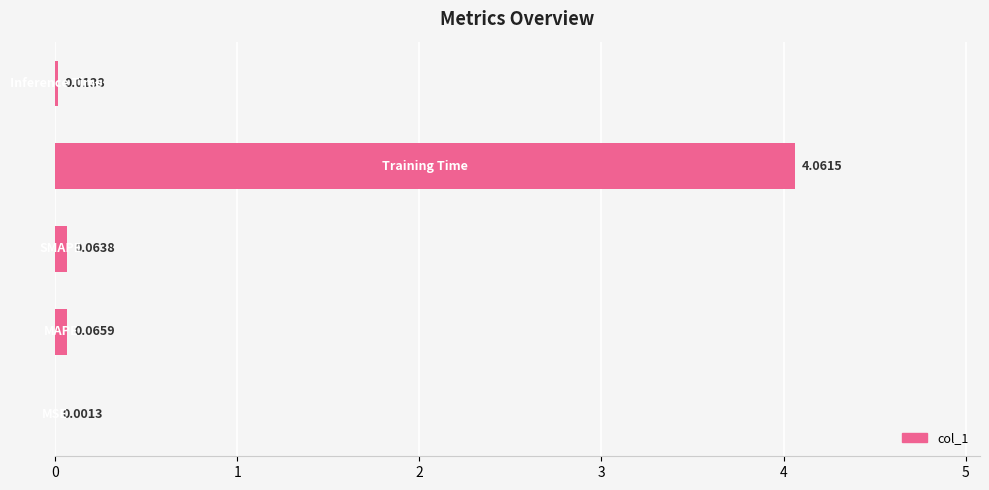

What is the average value?

0.8